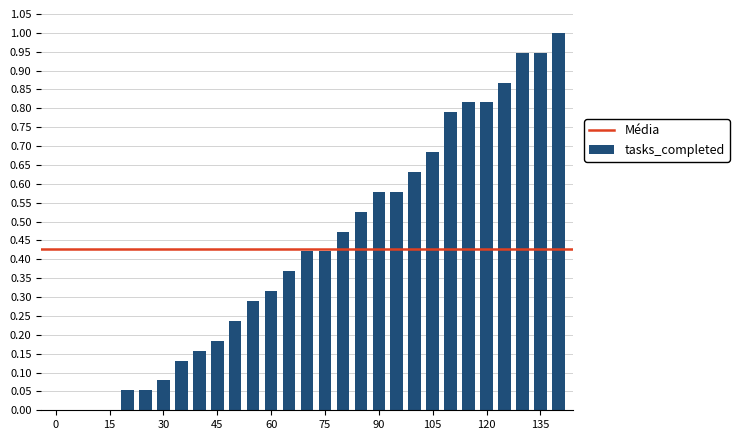

Count the number of categories in the chart.

29